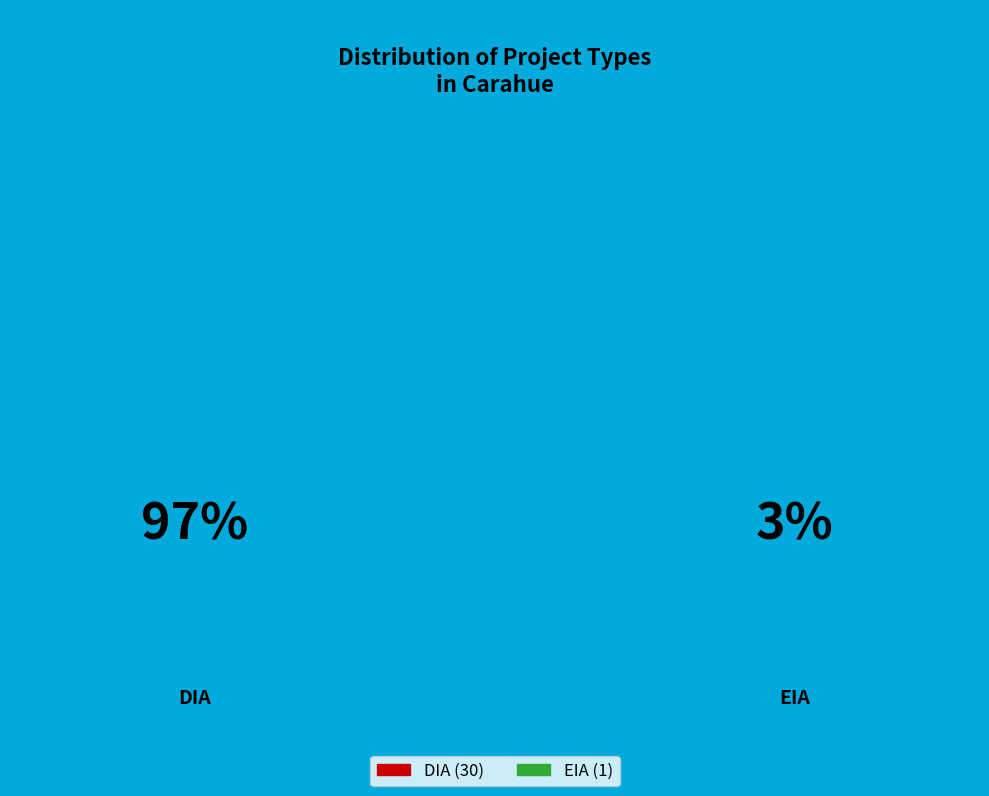

How many slices are in this pie chart?

2